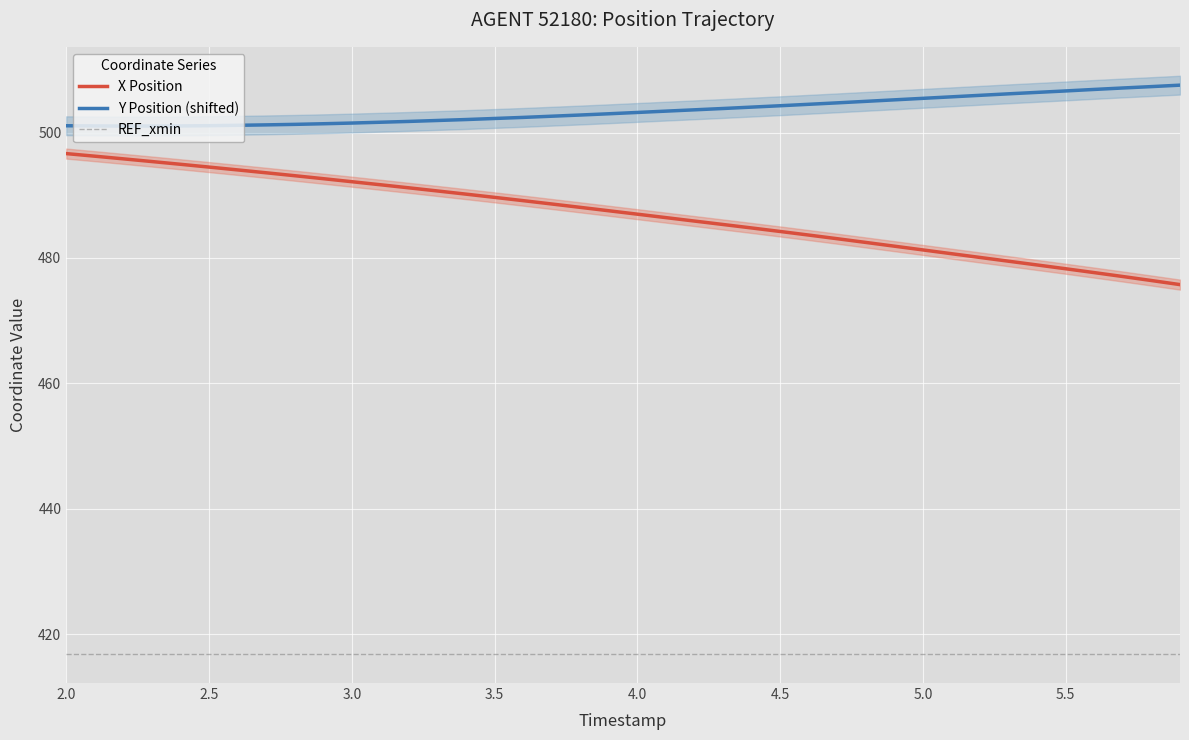

What is the average value of the X series?

486.9